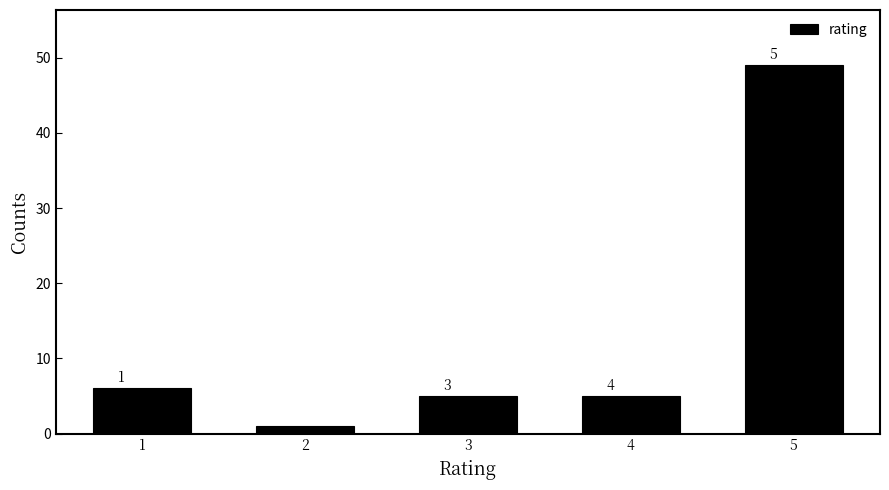

Reading left to right, what are all the values shown in this chart?

1=6	2=1	3=5	4=5	5=49